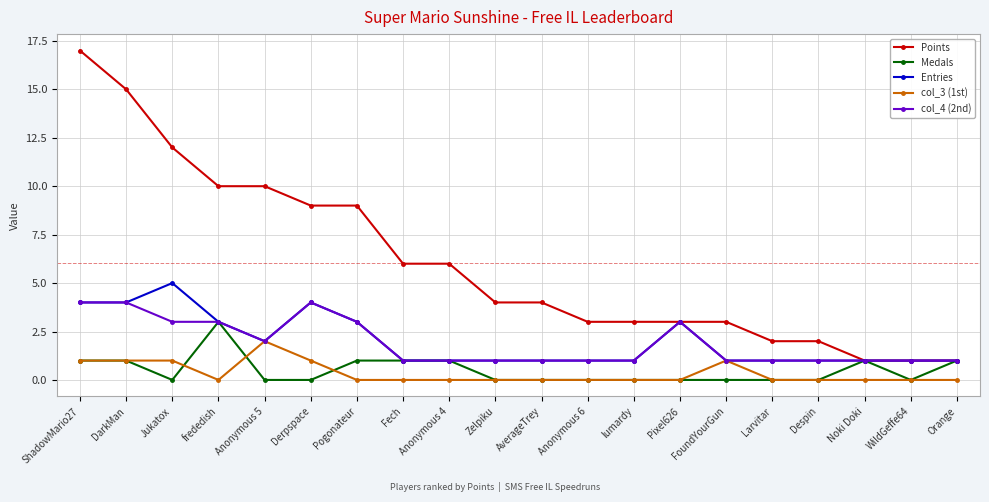

Is the value of Points at FoundYourGun greater than the value of col_4 (2nd) at ShadowMario27?

No